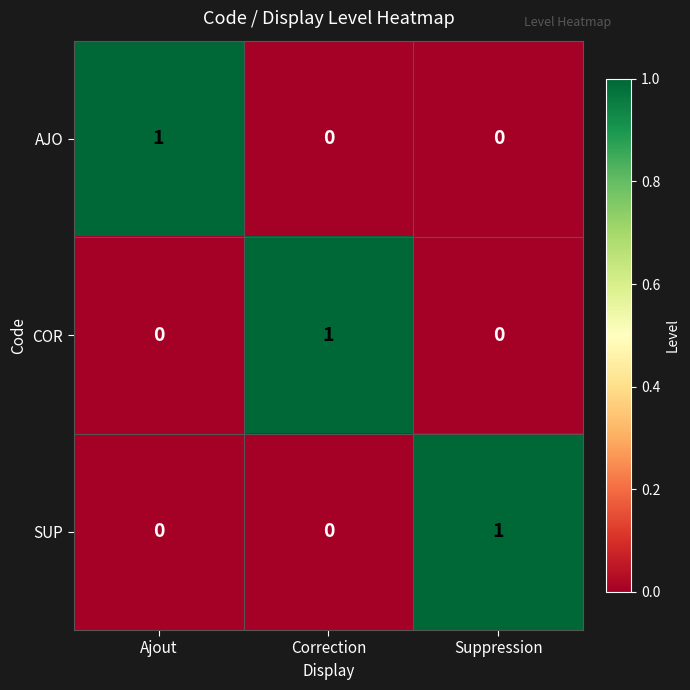

Is the value of SUP at Correction greater than the value of AJO at Ajout?

No